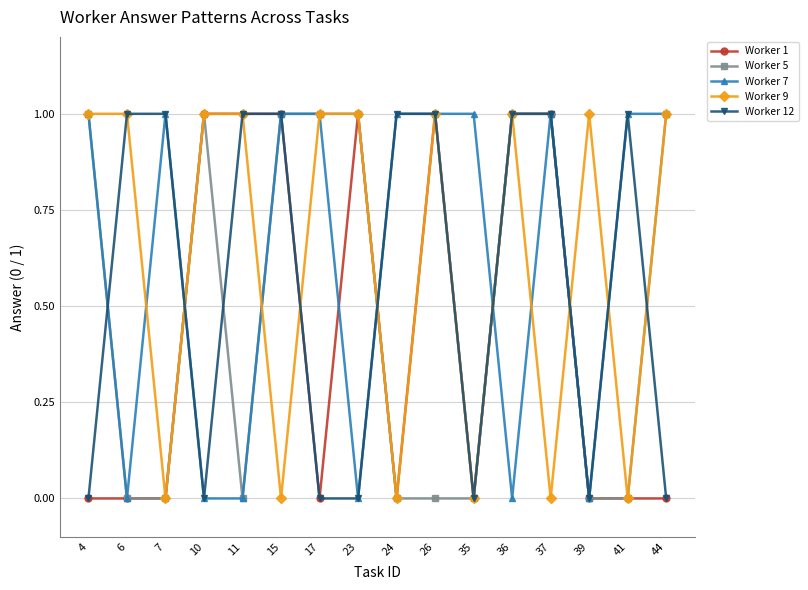

Between which two adjacent categories do Worker 12 and Worker 5 first intersect?

4 and 6